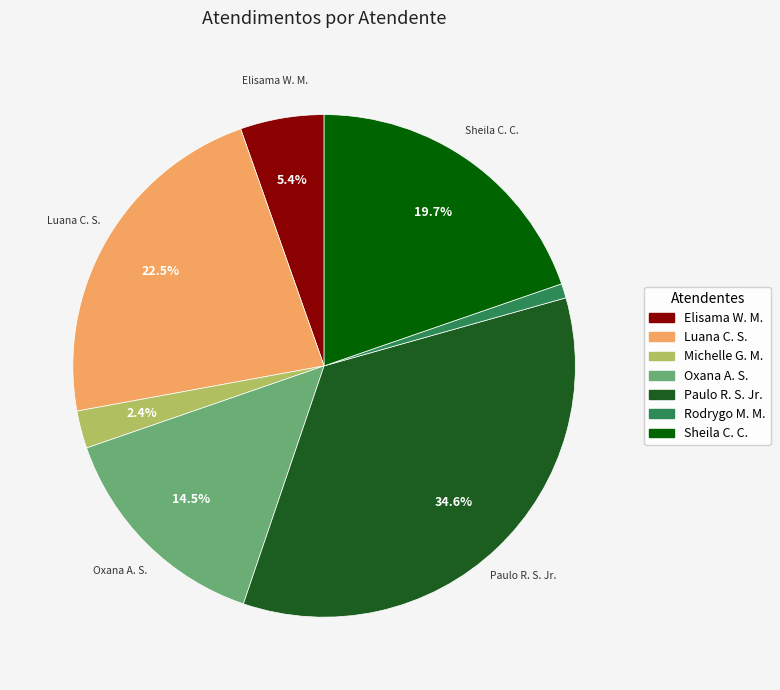

Is there a majority slice in this chart?

No